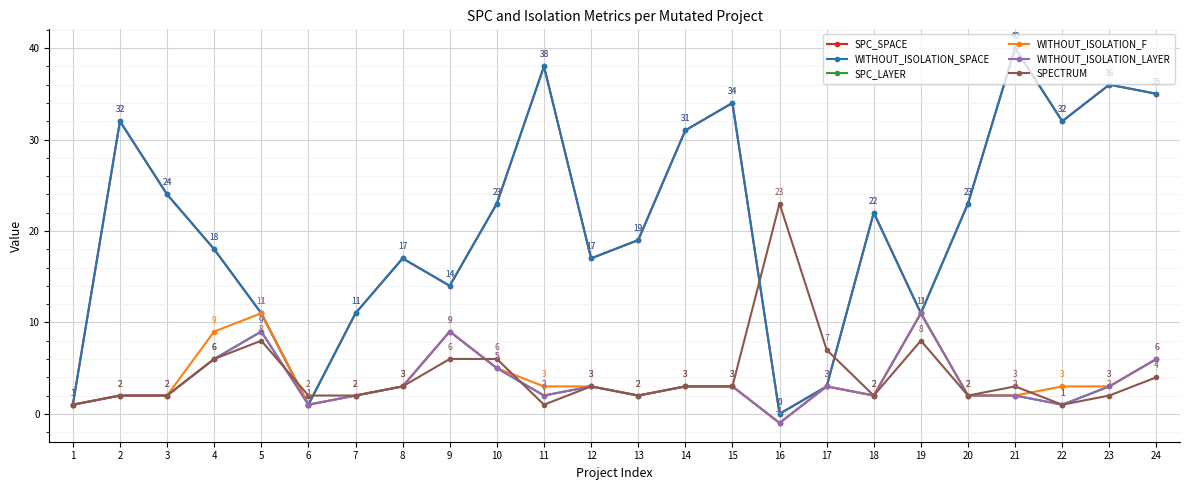

What is the spread (max minus min) of values at 12?

14